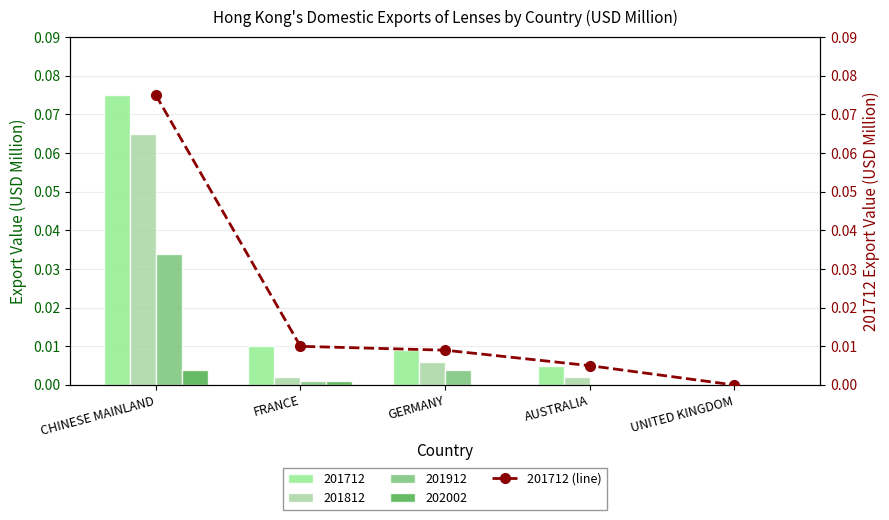

Reading left to right, list all the values displayed in this chart.

CHINESE MAINLAND=0.1	FRANCE=0.0	GERMANY=0.0	AUSTRALIA=0.0	UNITED KINGDOM=0.0